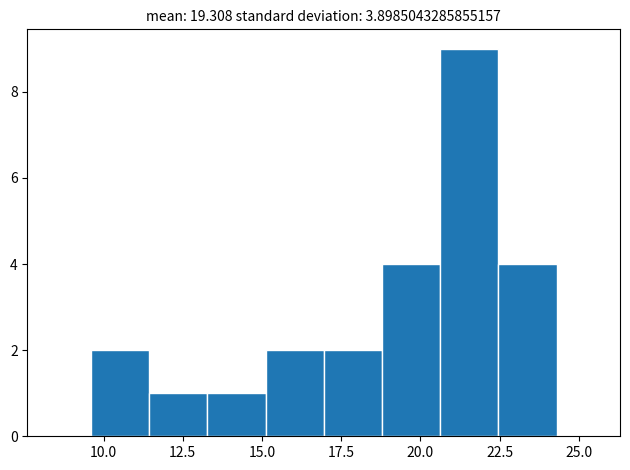

Read against the x-axis, roughly where is the centre of the tallest bar?

21.5